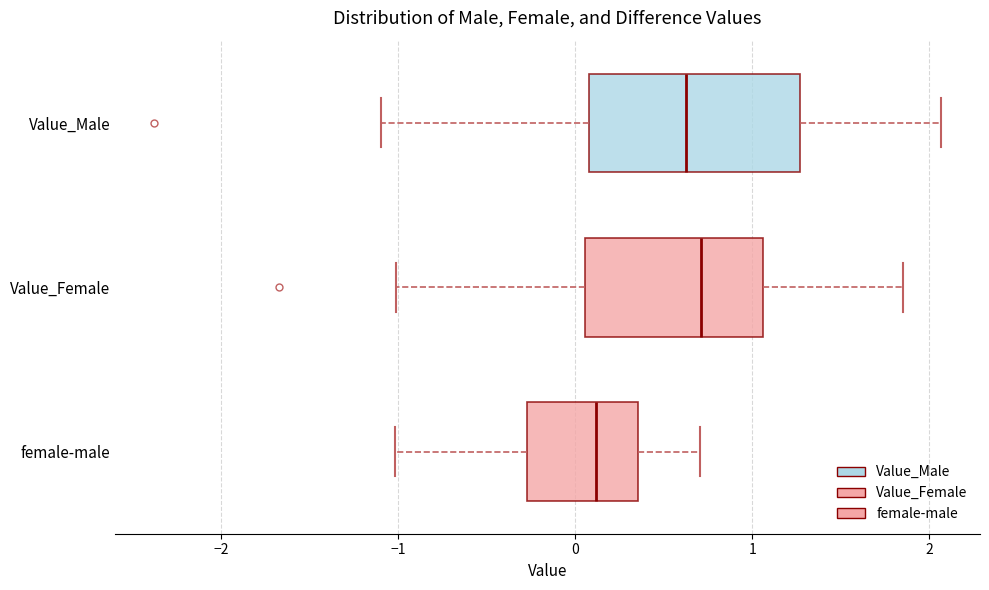

Where does the left whisker of the box for Value_Female end on the x-axis? The values are not printed on the chart, so give them approximately, as read against the axis.

-1.0